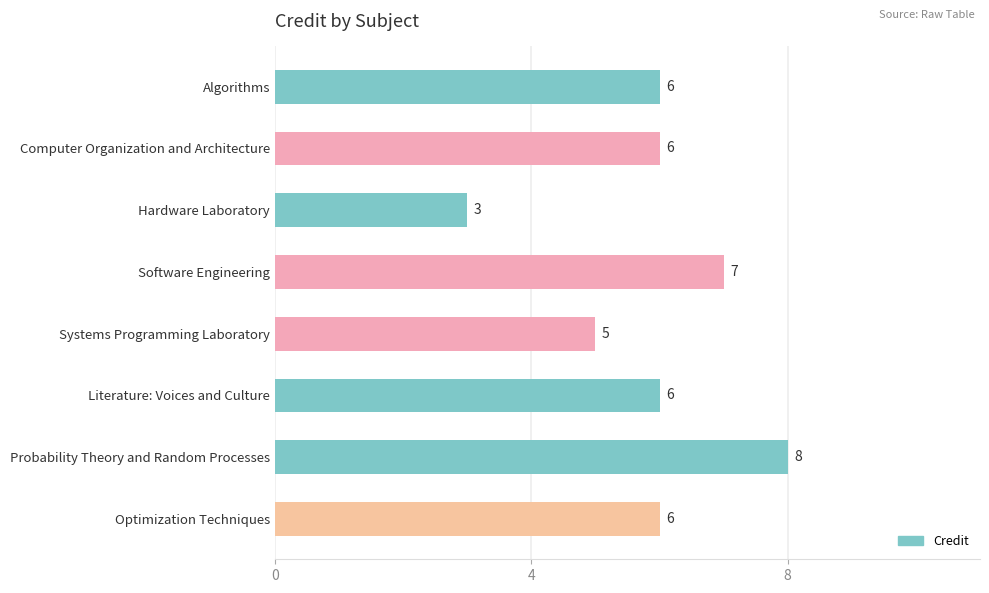

Between Algorithms and Hardware Laboratory, which is larger?

Algorithms